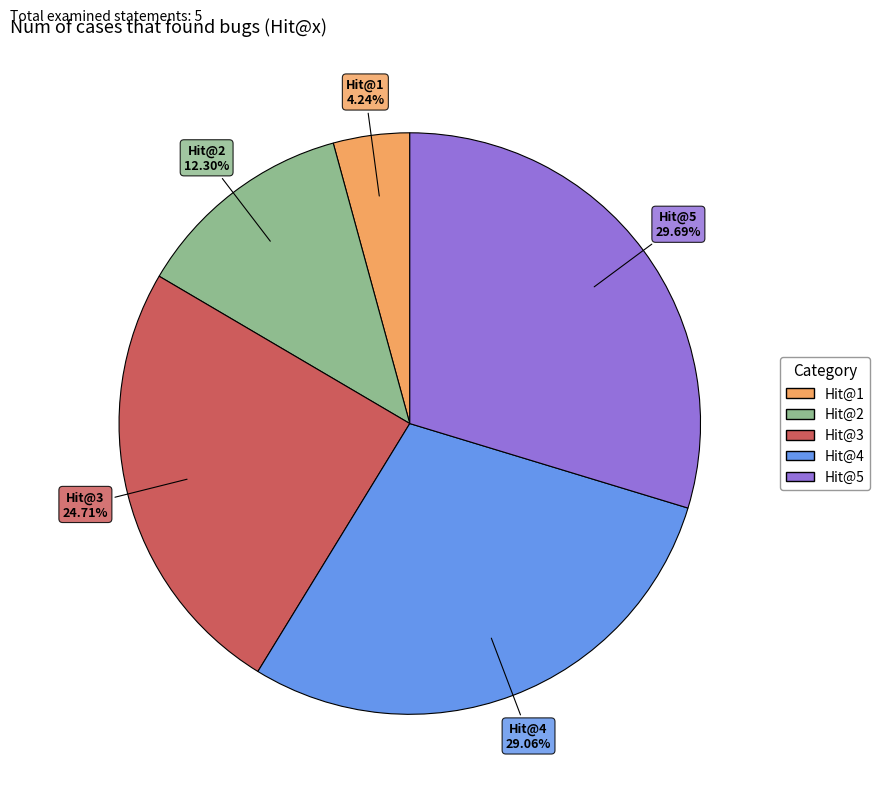

Combined, what portion of the pie is Hit@1 and Hit@2?

16.5%